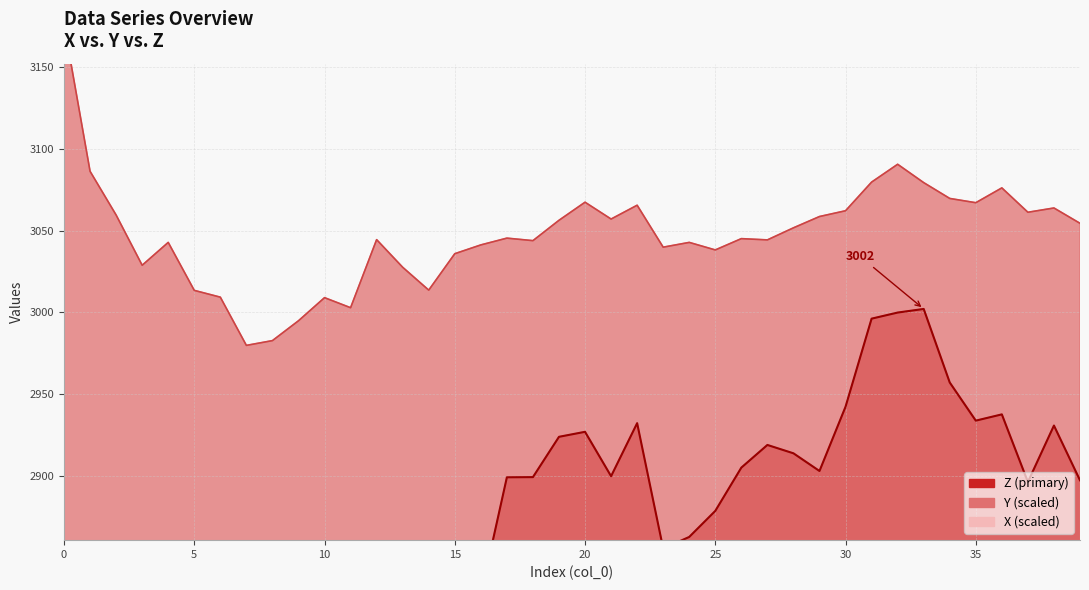

At which category does Y reach its first local valley?

3